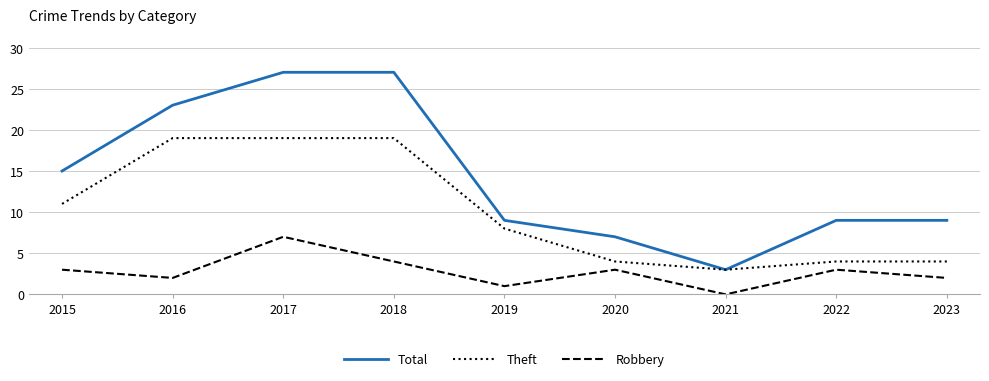

True or false: Total and Robbery cross at least once.

False